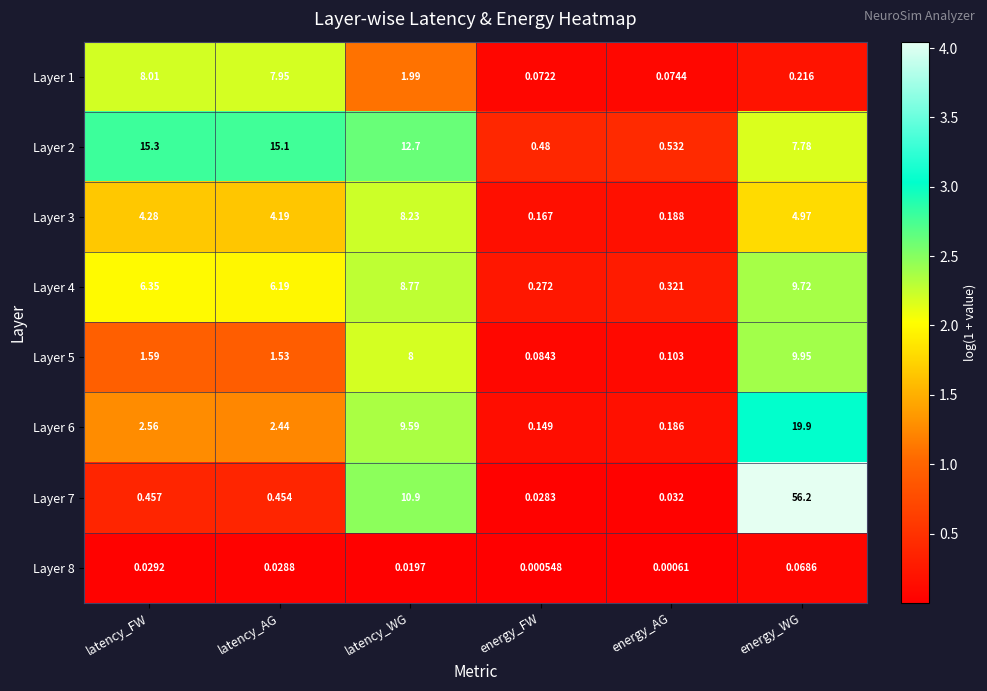

List the labels in order of Layer 7 value, smallest first.

energy_FW, energy_AG, latency_AG, latency_FW, latency_WG, energy_WG